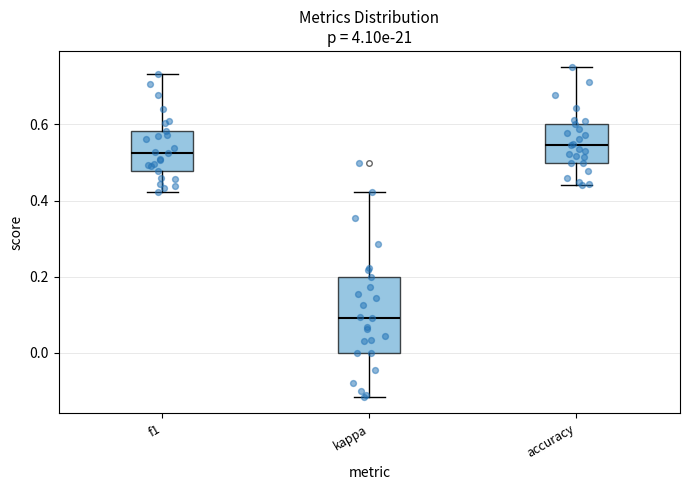

Comparing the boxes themselves (not the whiskers), which one is the tallest?

kappa